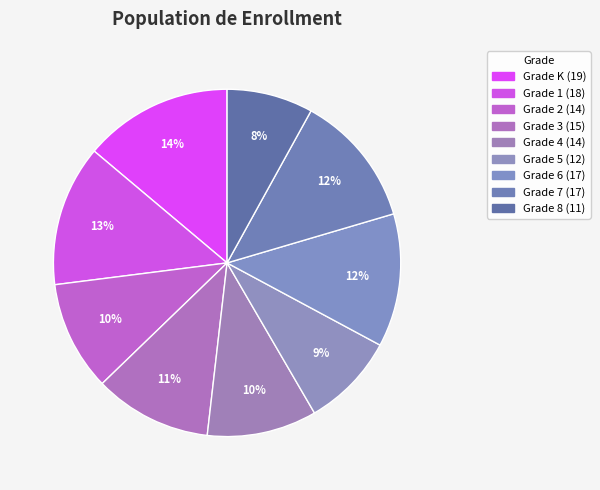

What is the change in value from Grade 6 to Grade 8?

-6